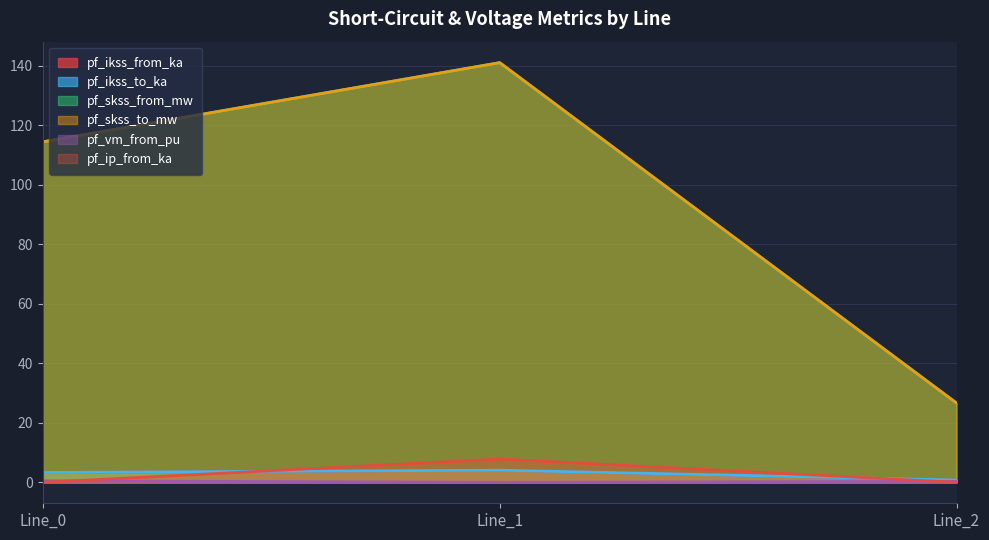

The value of pf_vm_from_pu at Line_1 is -0.2. True or false?

False